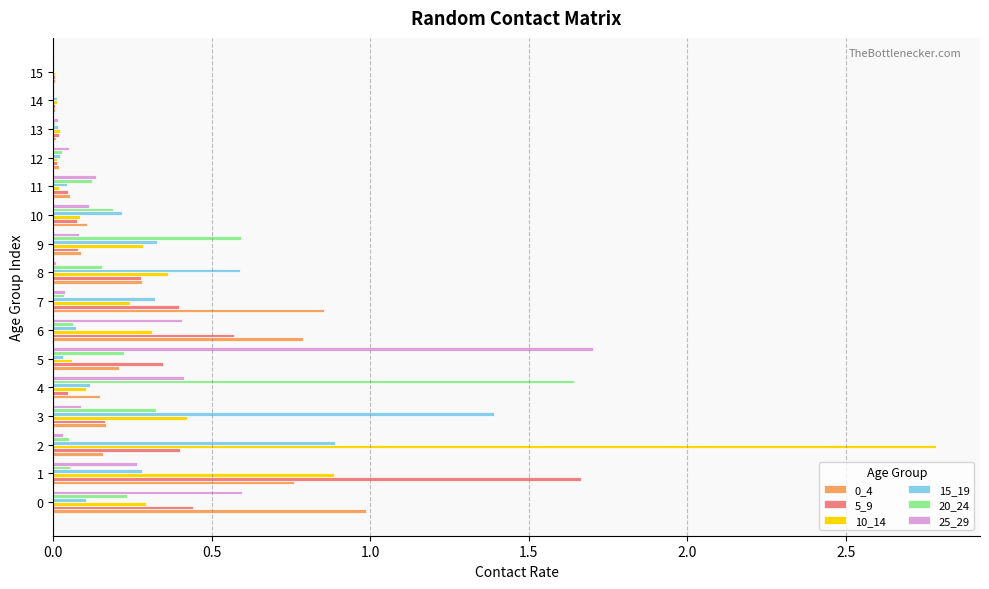

Is it true that 20_24 equals 0.3 at 8?

False